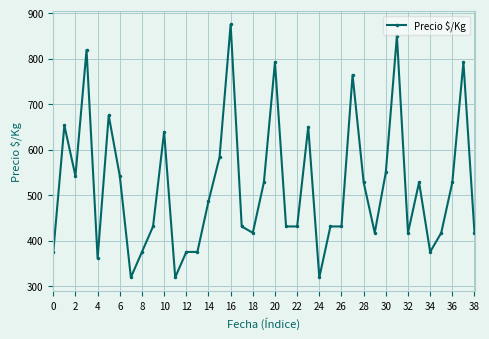

What is the smallest value displayed?

319